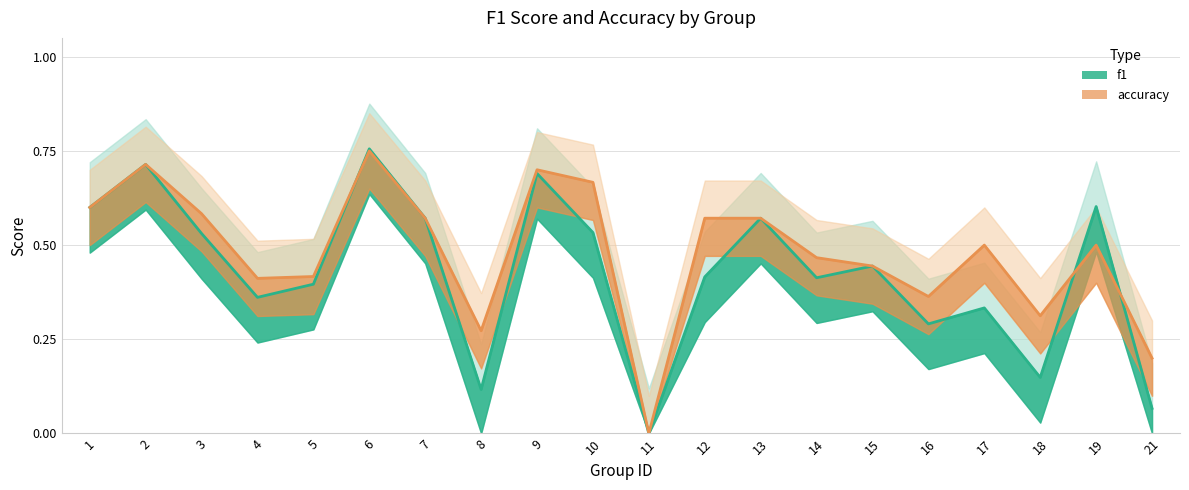

The value of f1 at 4 is 0.1. True or false?

False